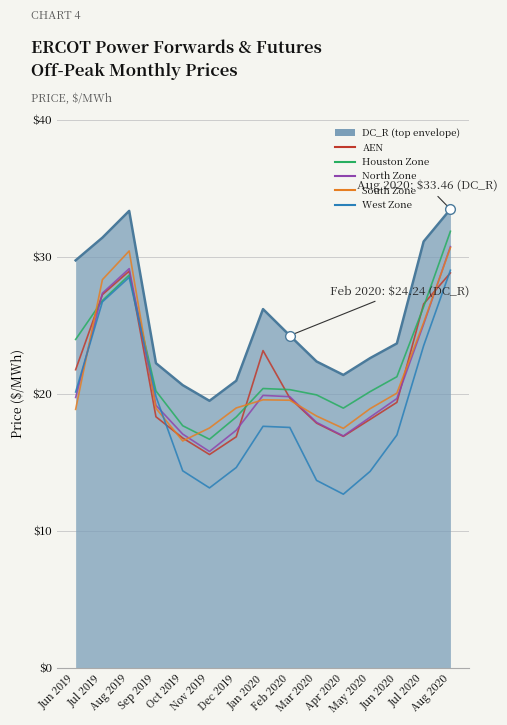

What is the minimum value shown in the chart?

12.7